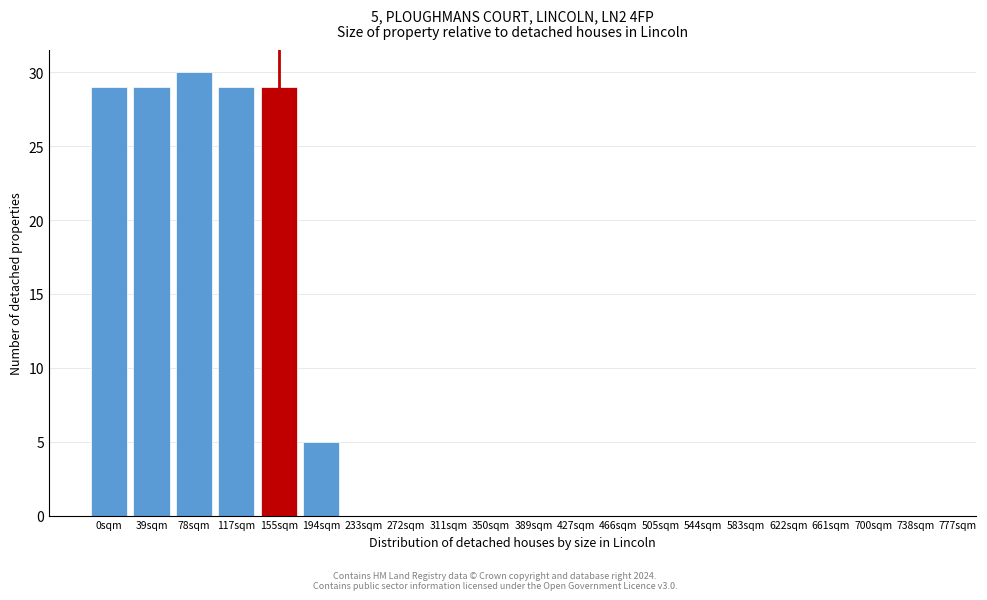

Reading right to left, extract all data points from this chart.

738sqm=0	700sqm=0	661sqm=0	622sqm=0	583sqm=0	544sqm=0	505sqm=0	466sqm=0	427sqm=0	389sqm=0	350sqm=0	311sqm=0	272sqm=0	233sqm=0	194sqm=5	155sqm=29	117sqm=29	78sqm=30	39sqm=29	0sqm=29